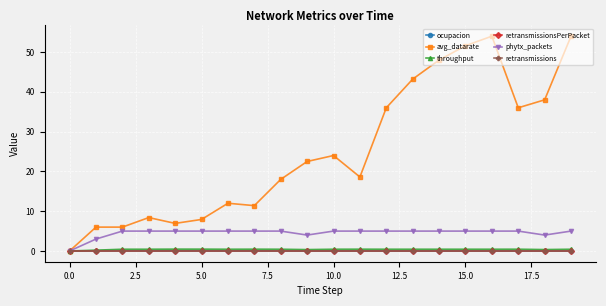

Is this an area chart (filled region under the line)?

No